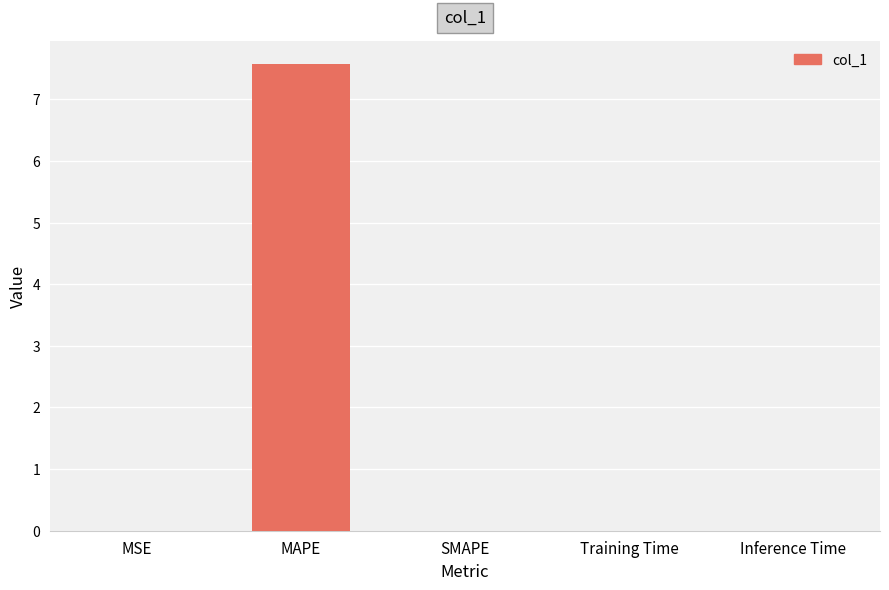

Which category has the highest value across all series?

MAPE